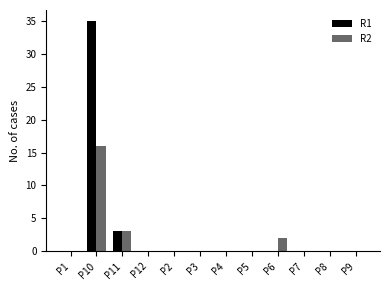

Which label corresponds to the largest value in the chart?

P10